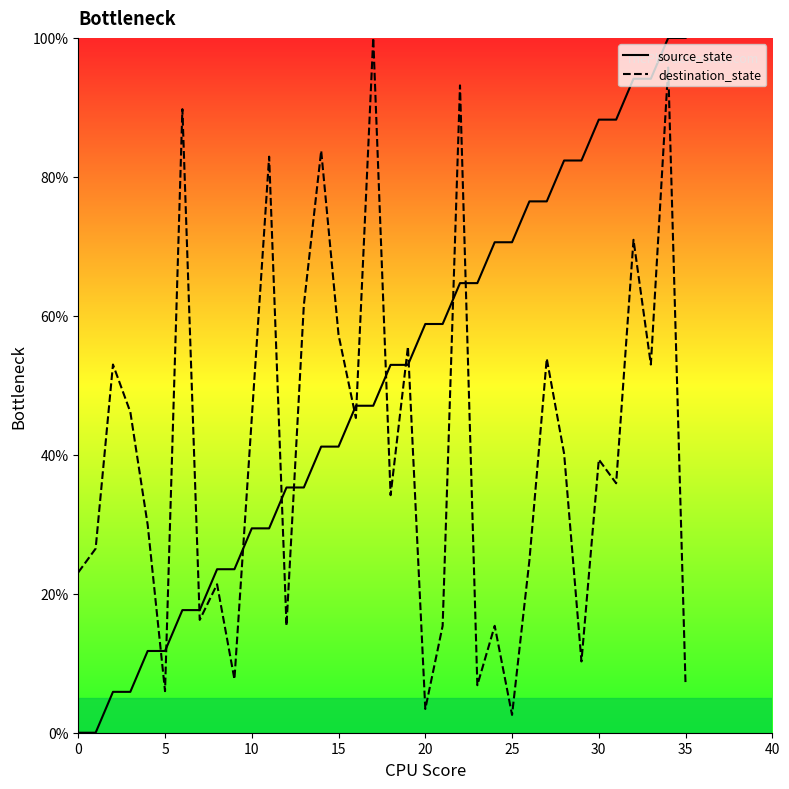

How many intersections are there between destination_state and source_state?

13